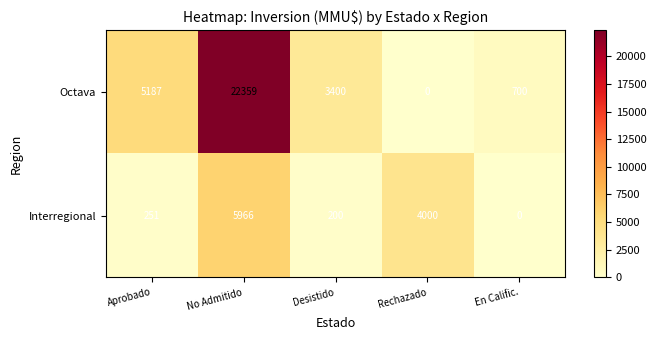

What is the average value of the Interregional series?

2083